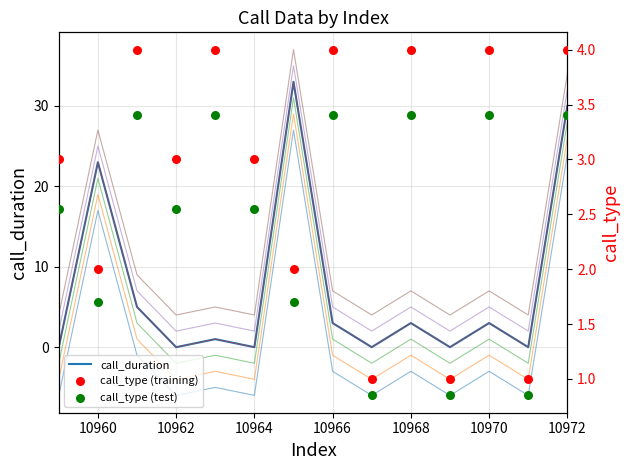

Which series contains the lowest Y value?

call_duration